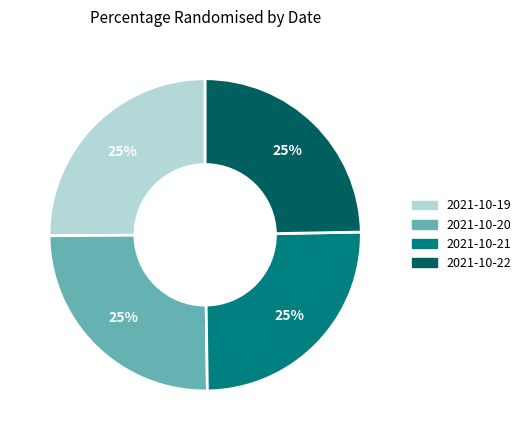

The 2021-10-22 slice represents 32% of the pie. True or false?

False